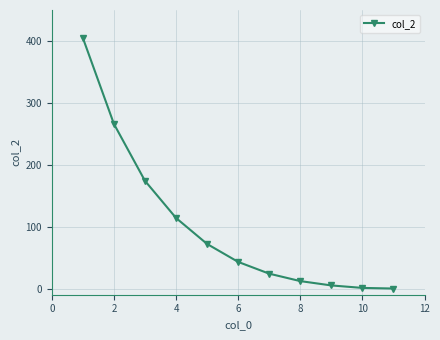

What is the greatest value displayed?

405